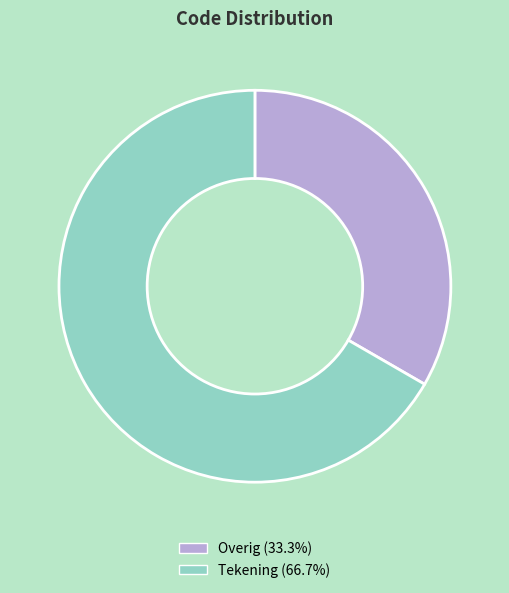

Count the number of slices in the pie.

2